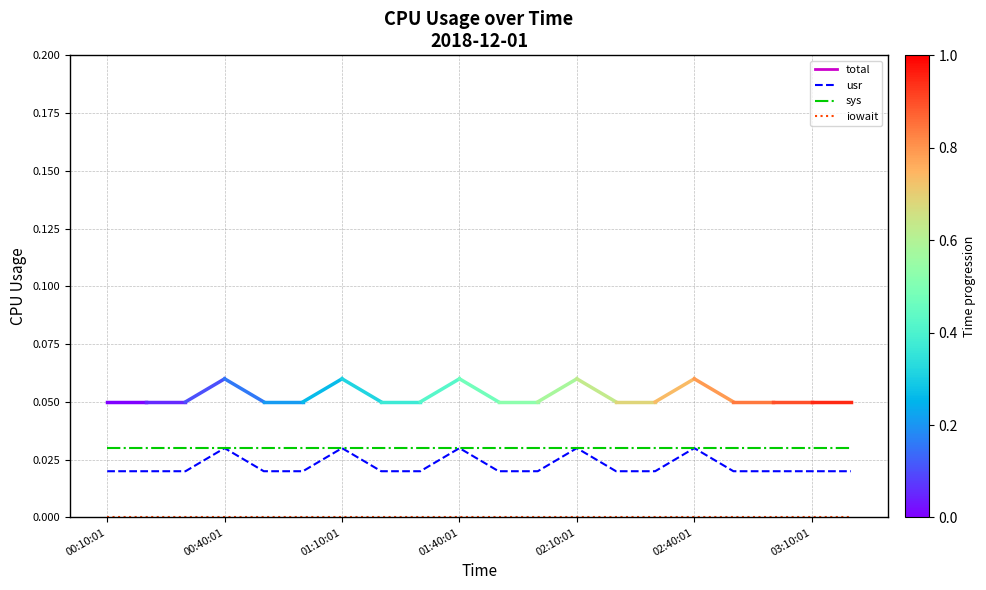

Which series has the largest range (max minus min)?

usr